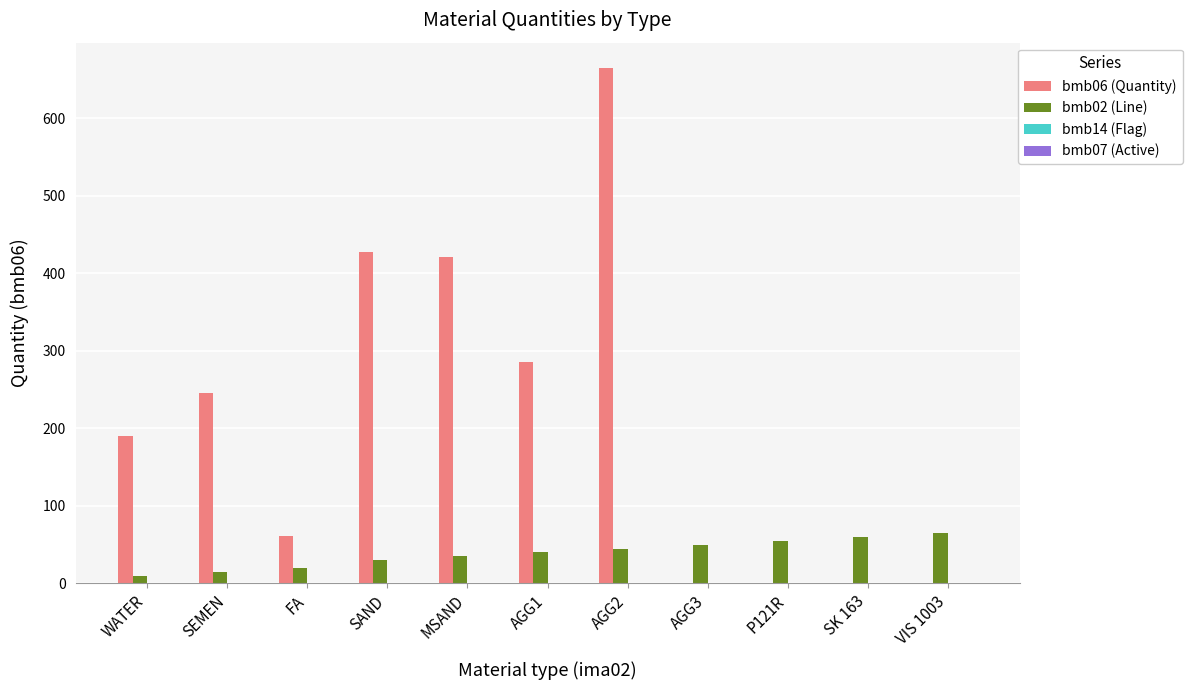

Which series has the largest total across all categories?

bmb06 (Quantity)